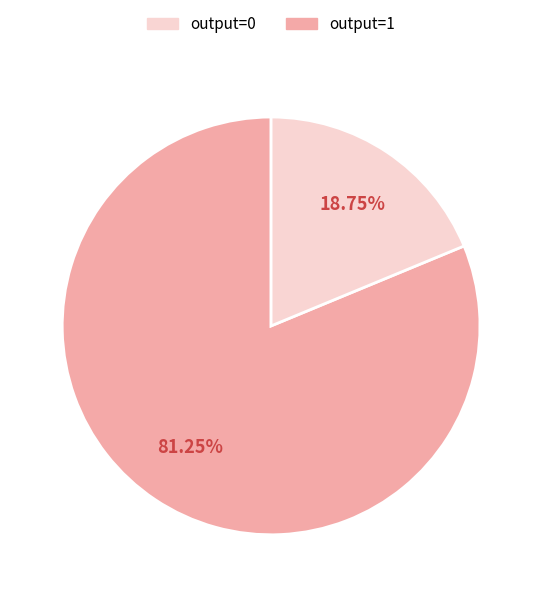

Does any single category account for the majority?

Yes